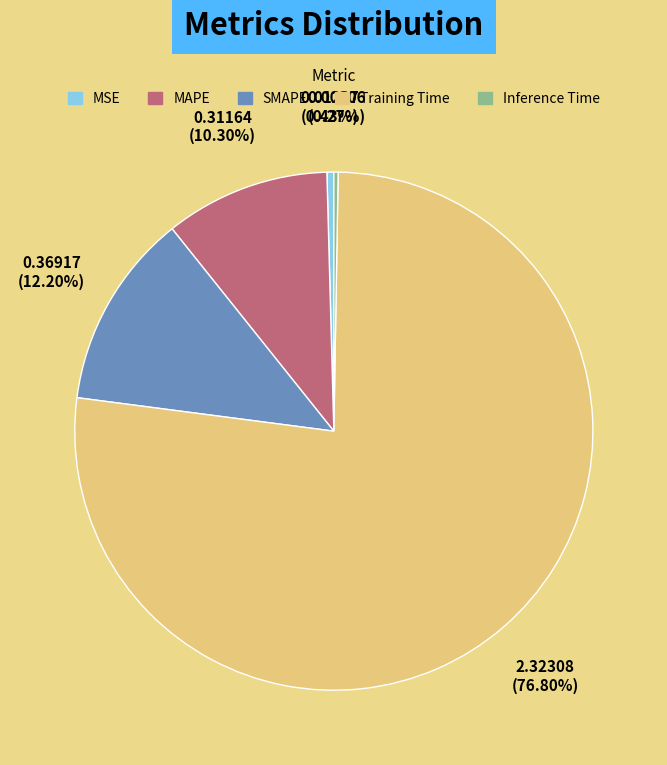

What is the majority slice?

Training Time